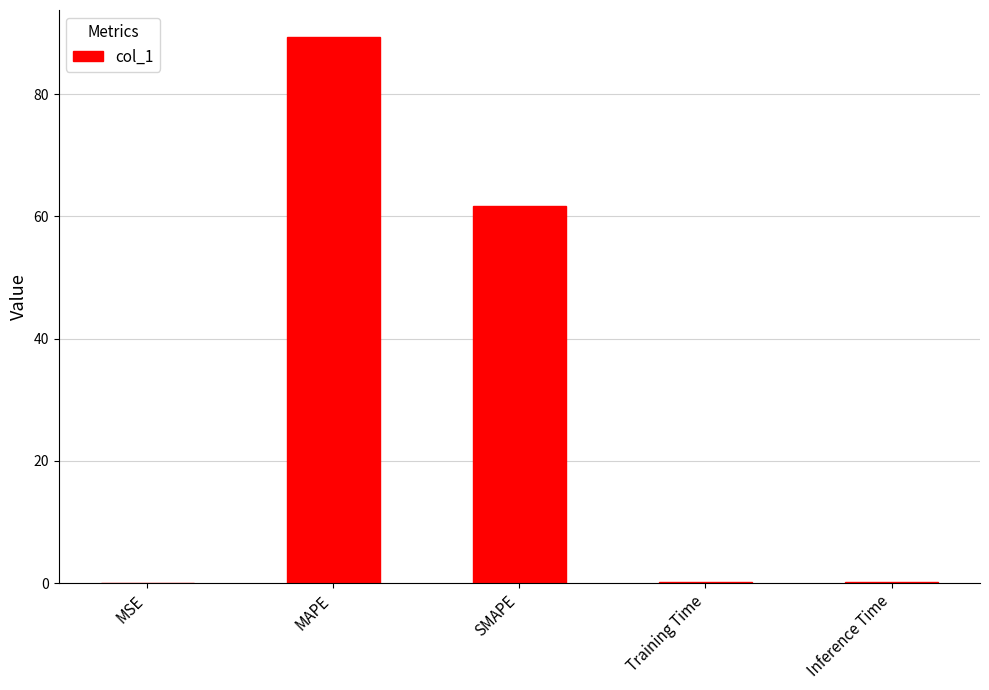

Does the chart contain stacked bars?

No